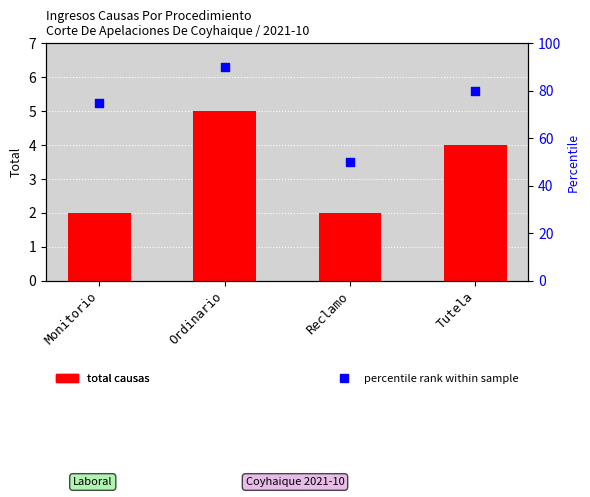

What are all the series names shown in the legend?

Total Causas, percentile rank within sample